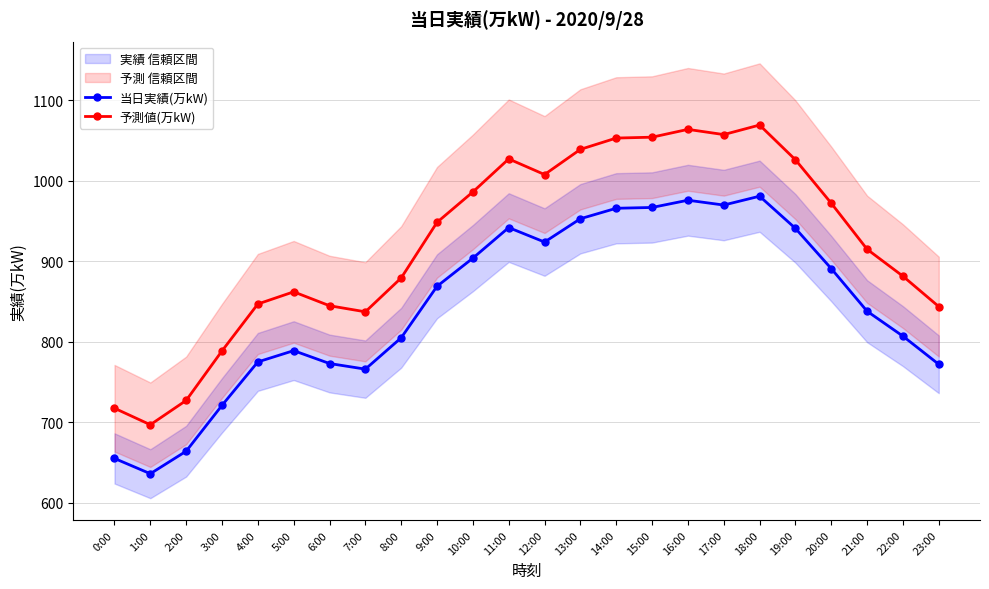

Is the value of 当日実績(万kW) at 0:00 greater than the value of 予測値(万kW) at 23:00?

No